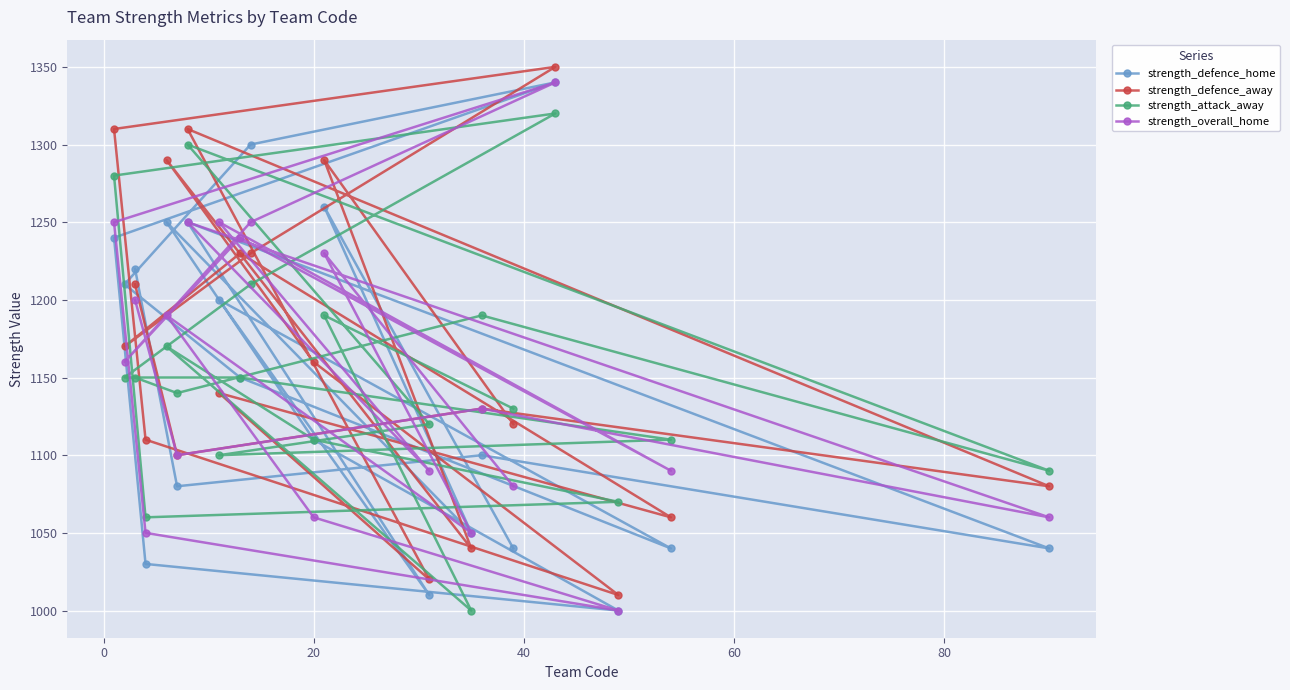

At how many categories does at least one series exceed 1034?

20